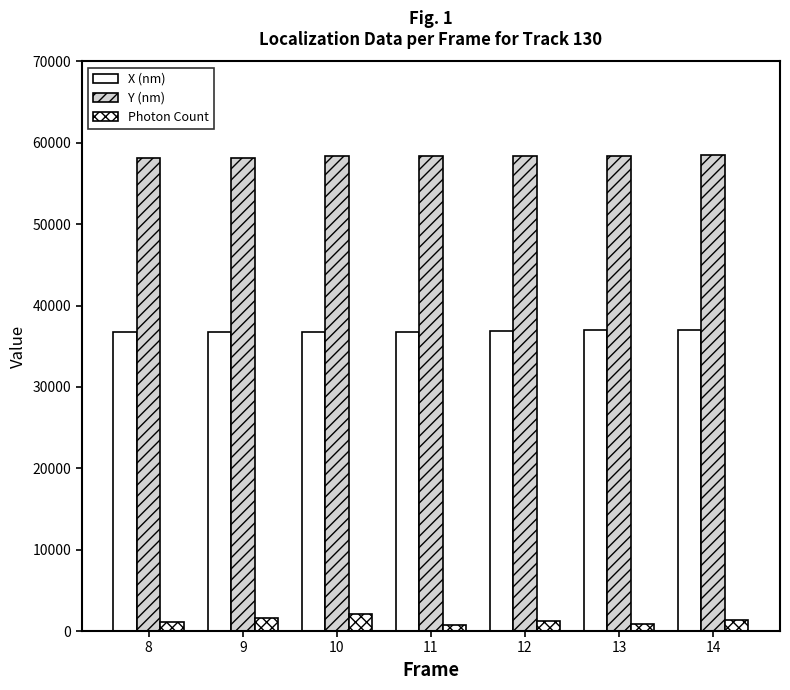

What value does the X (nm) series have at 12?

36917.5